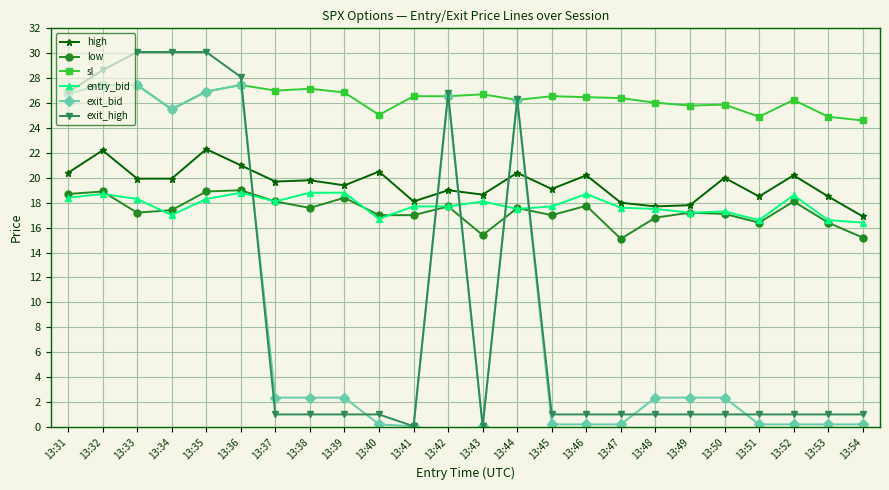

What are all the series names shown in the legend?

high, low, sl, entry_bid, exit_bid, exit_high